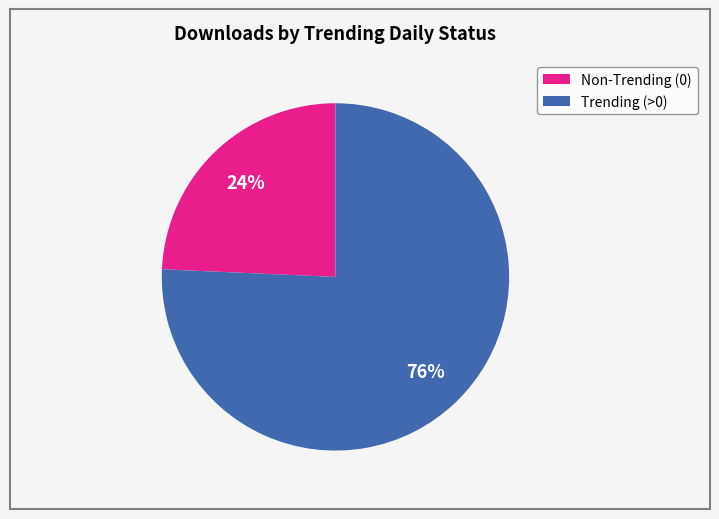

To the nearest percent, what is the combined percentage of Non-Trending (0) and Trending (>0)?

100%